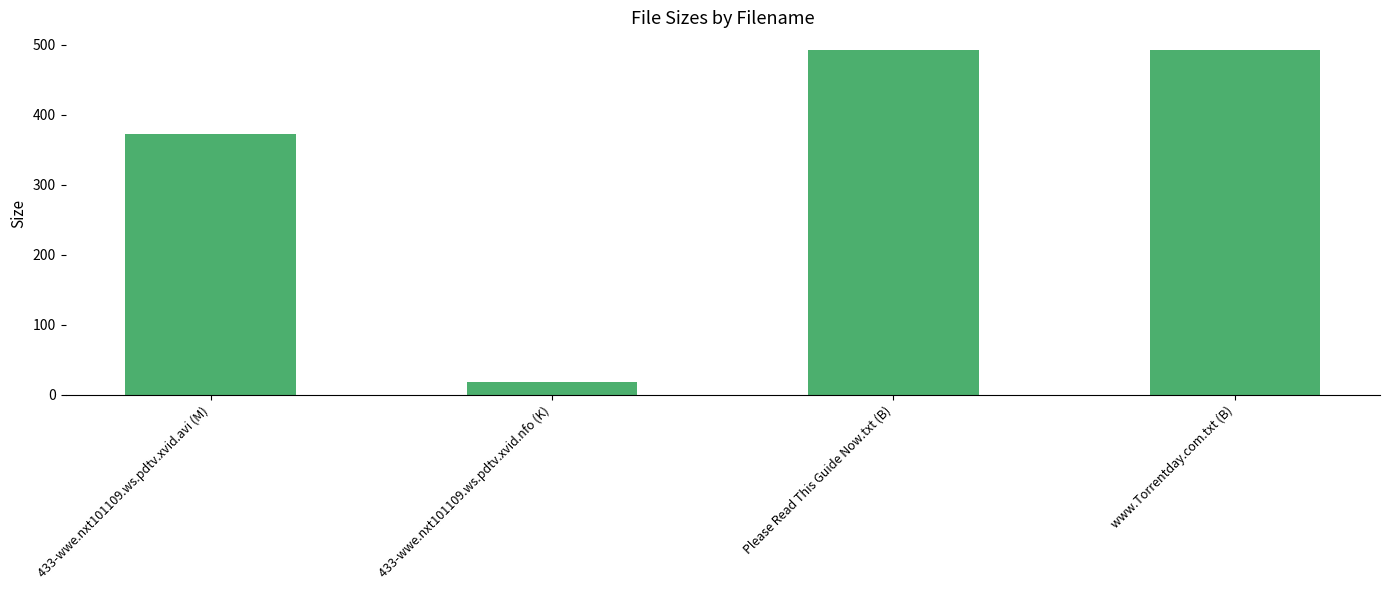

Does the chart contain any negative values?

No